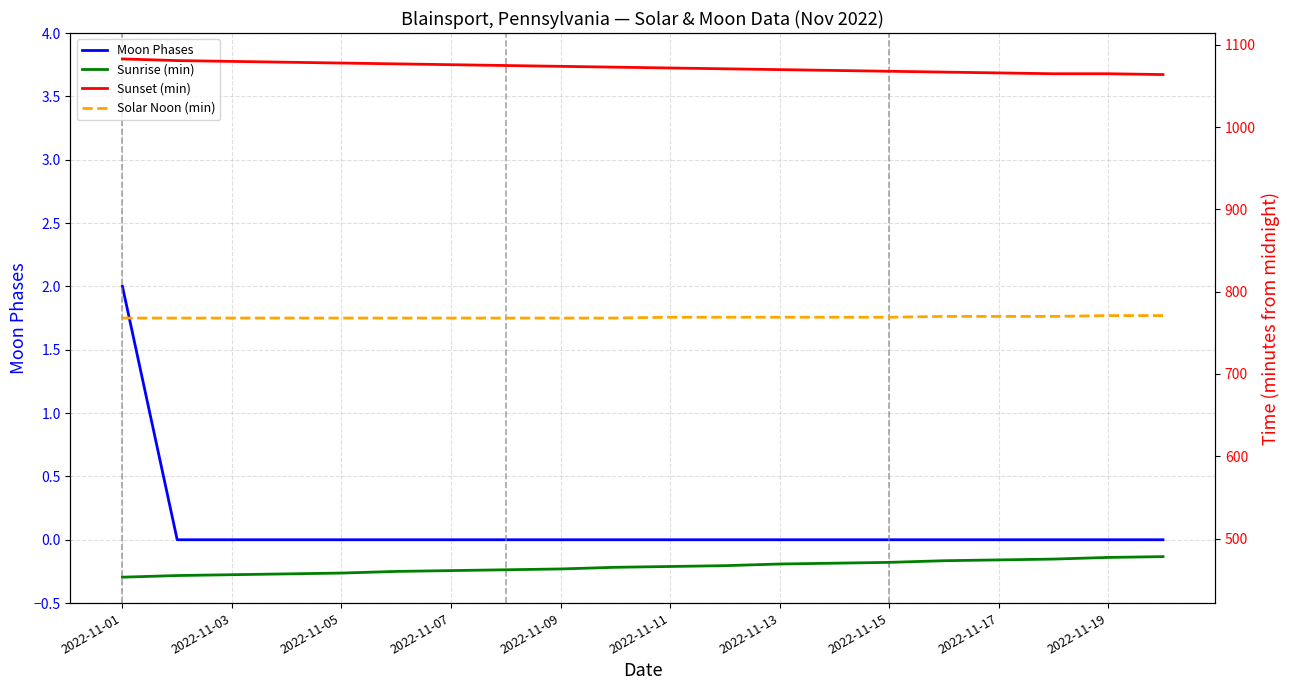

Which series has the largest range (max minus min)?

Sunrise (min)